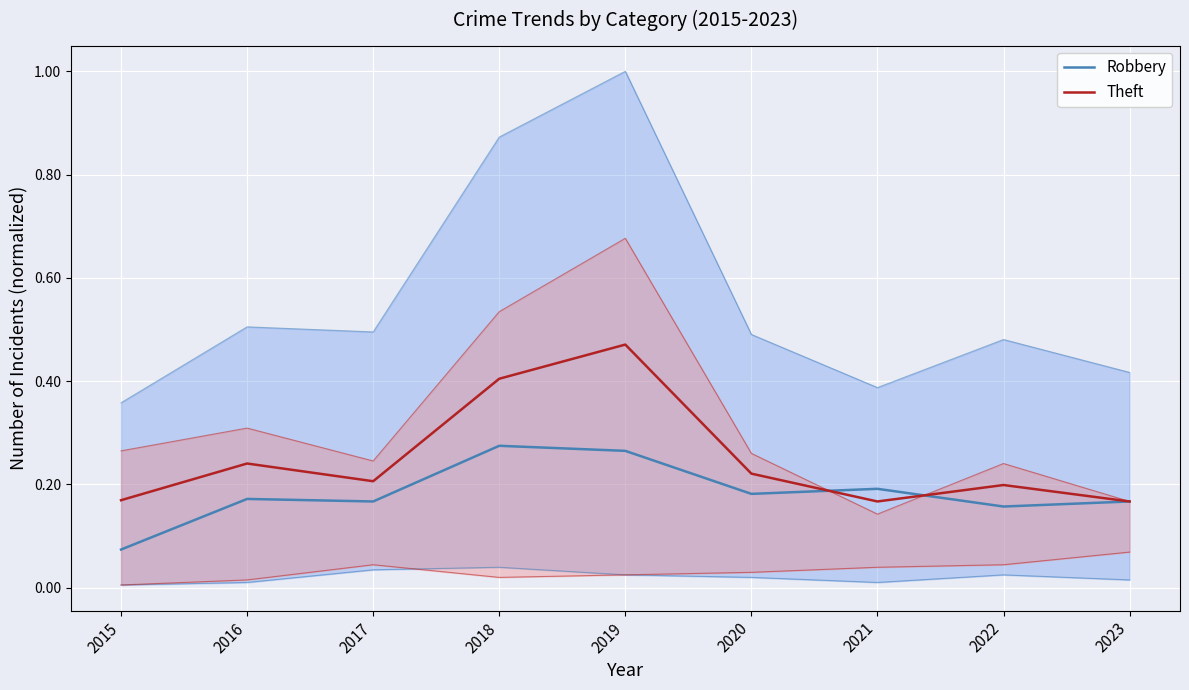

How many interior local peaks does the Robbery series have?

3